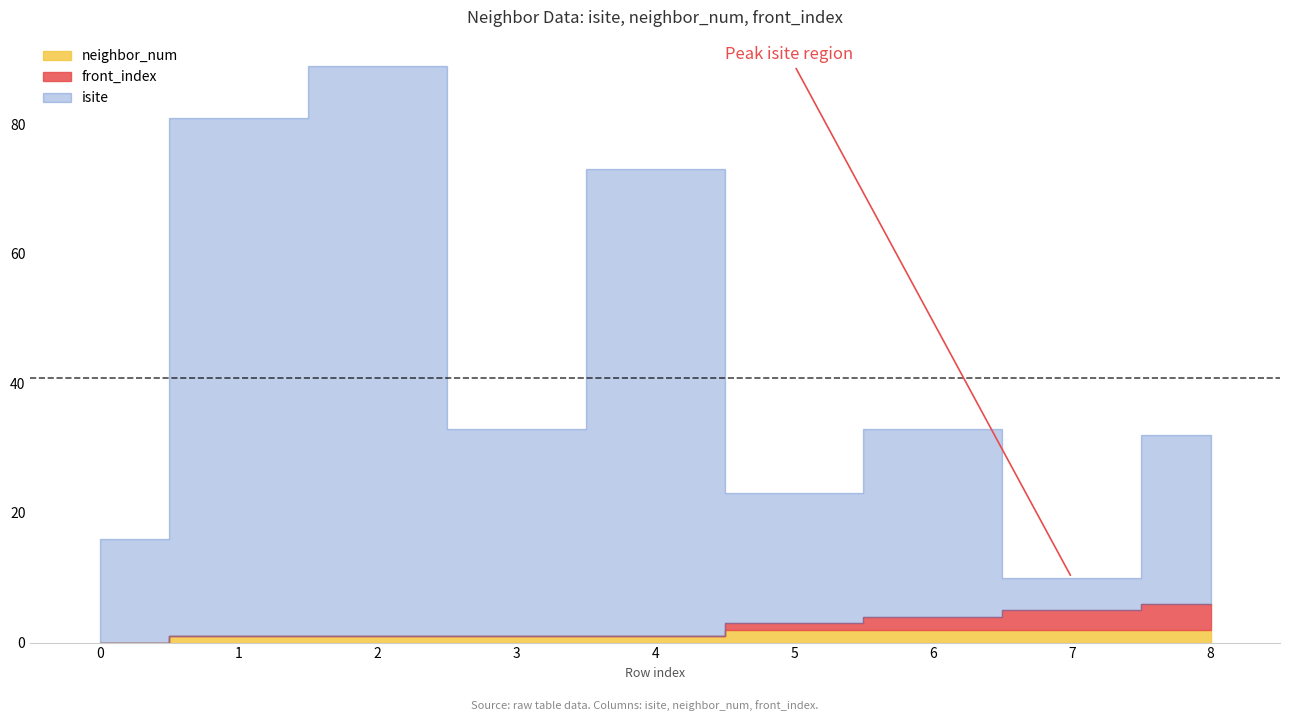

Does the chart have visible grid lines?

No